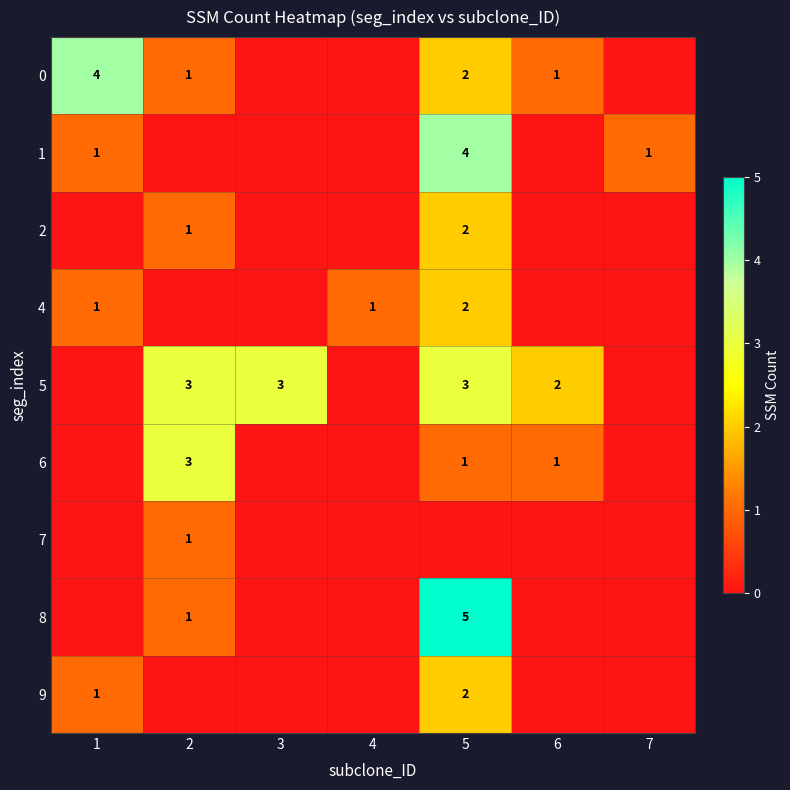

The value of 1 at 1 is 1. True or false?

True